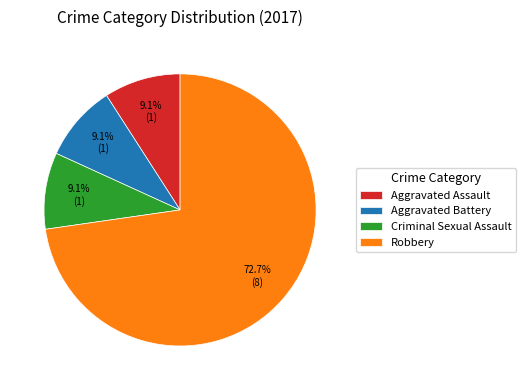

Is the sum of Aggravated Assault and Aggravated Battery greater than half?

No